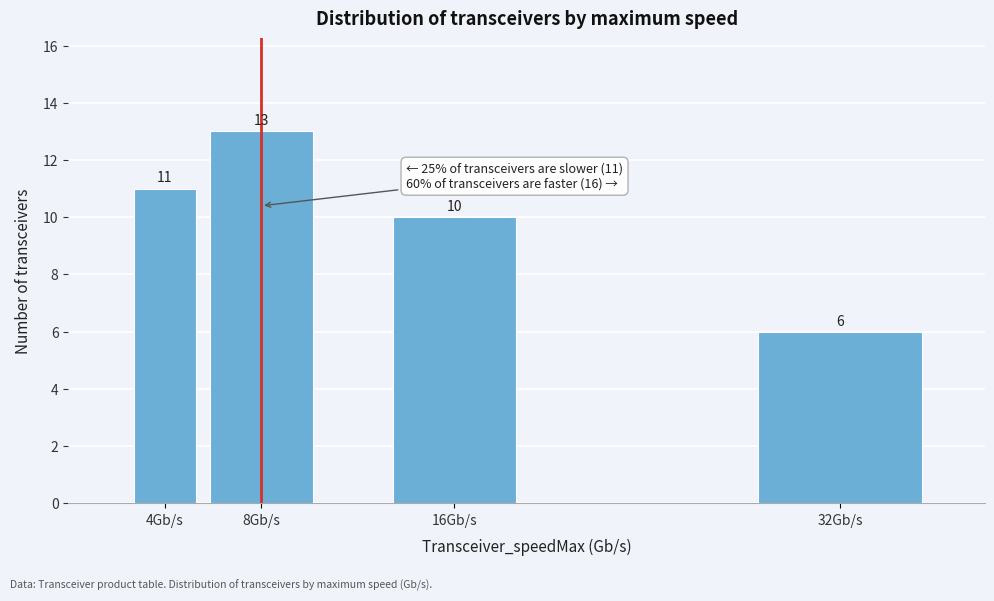

Reading left to right, transcribe all the data shown in this chart.

4Gb/s=11	8Gb/s=13	16Gb/s=10	32Gb/s=6